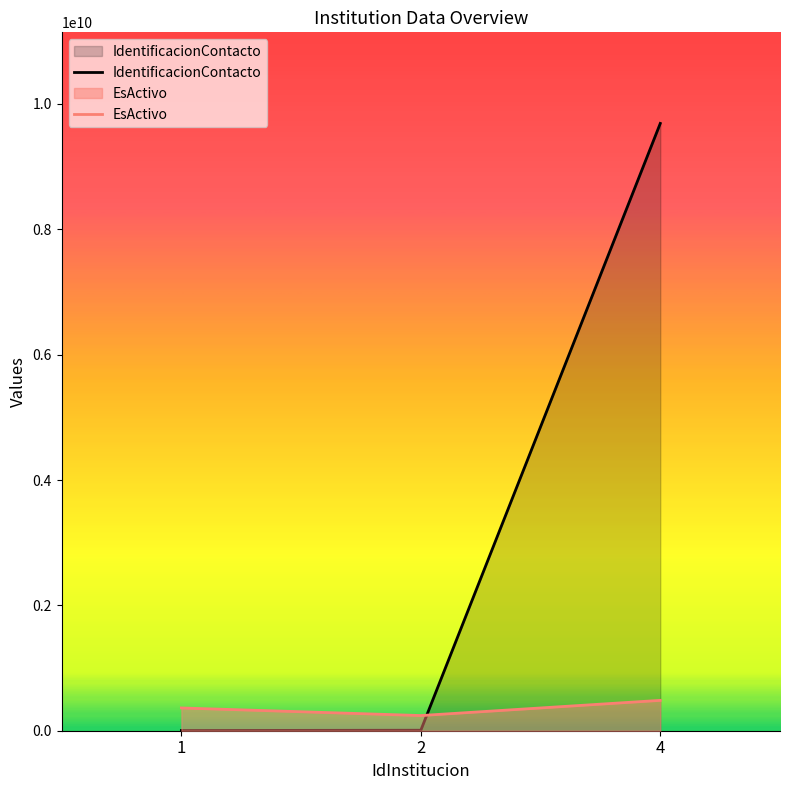

What is the value of the IdentificacionContacto point at the 1st from the left?

1039383